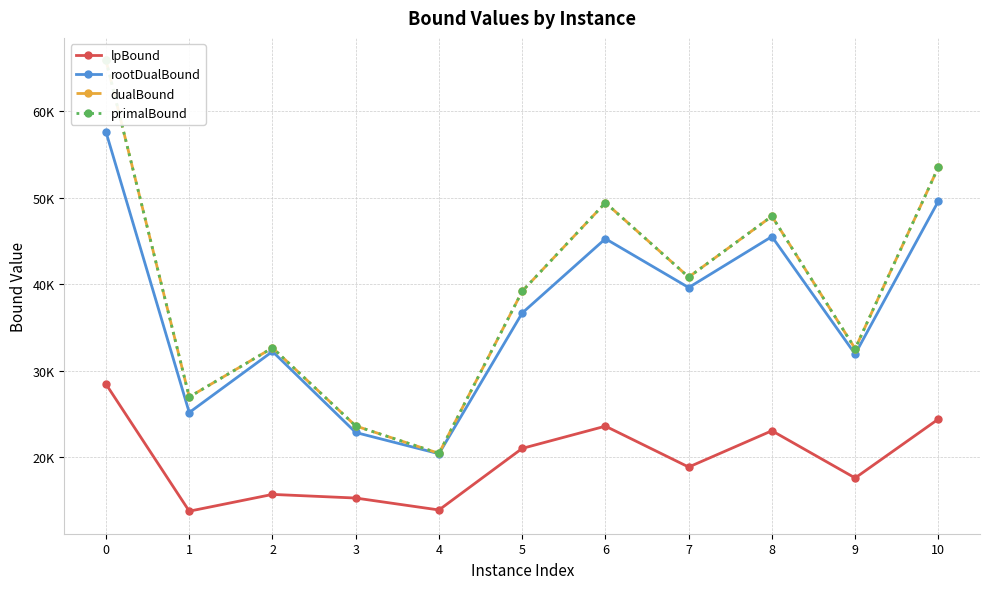

The primalBound series shows 23590.4 at 3. True or false?

True